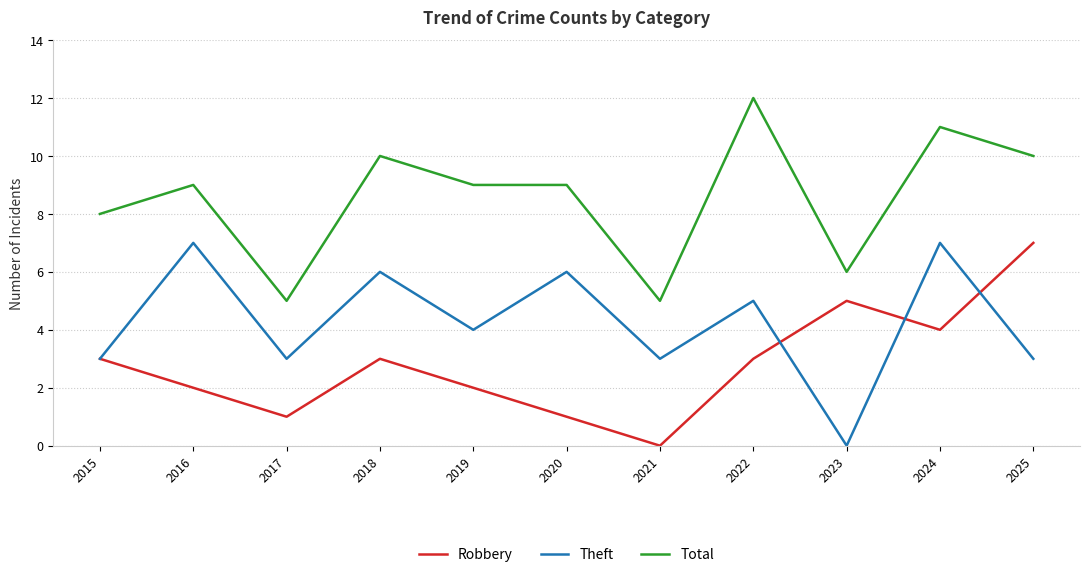

Which series changed the most between 2017 and 2021?

Robbery